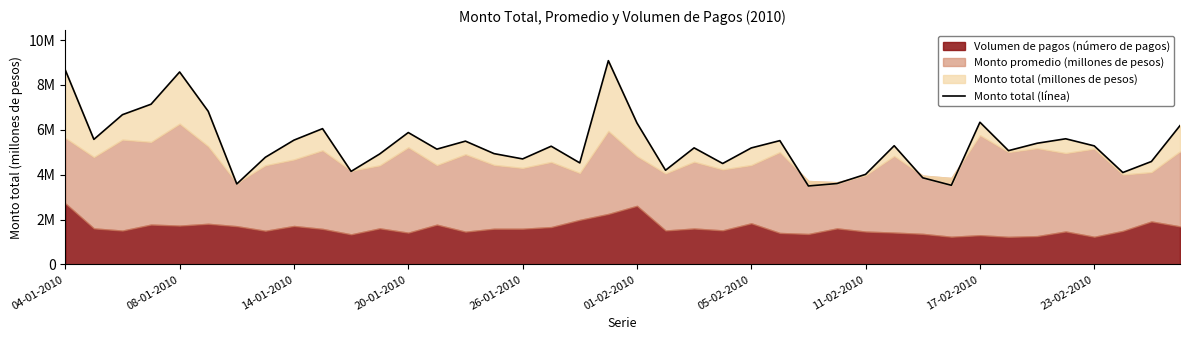

What position from the right is 22?

18